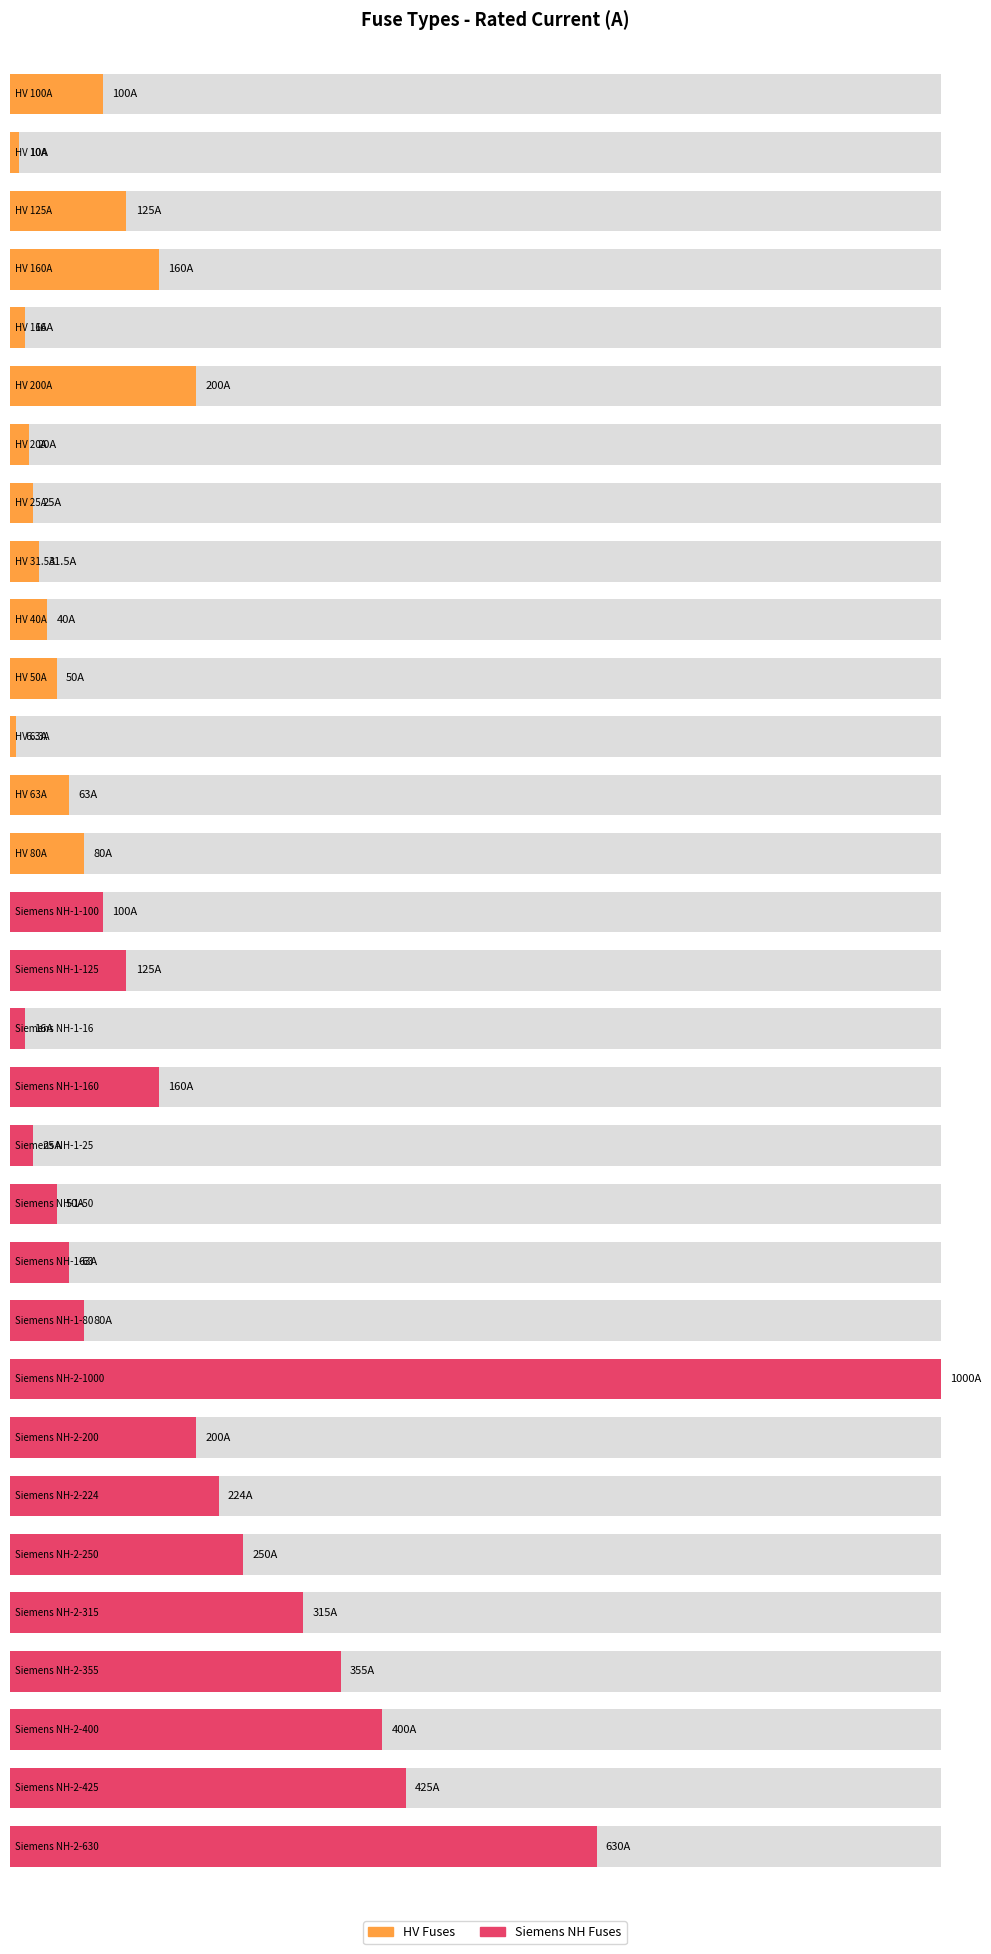

What is the label of the 6th bar from the right?

Siemens NH-2-250